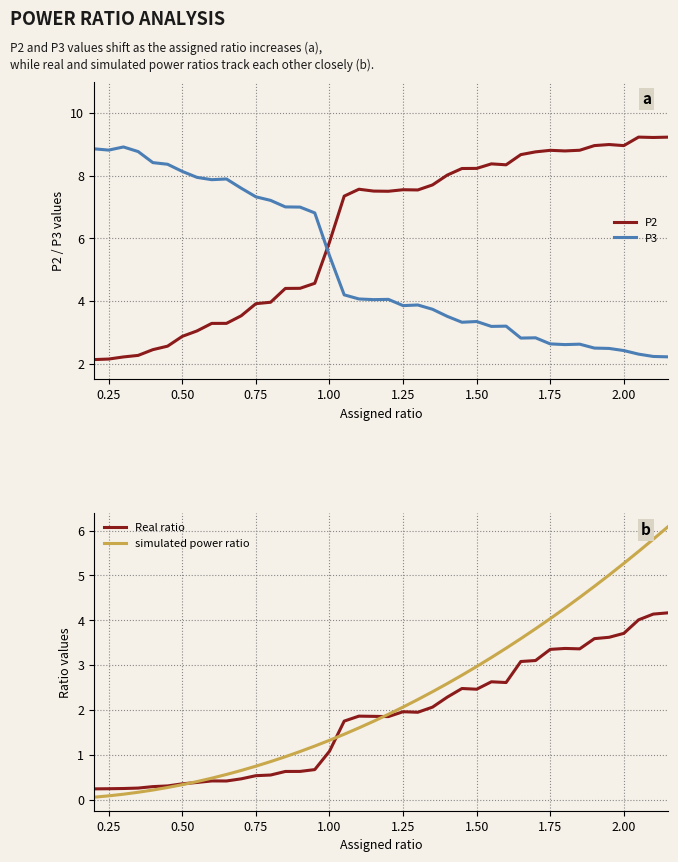

What is the minimum value for P2?

2.1